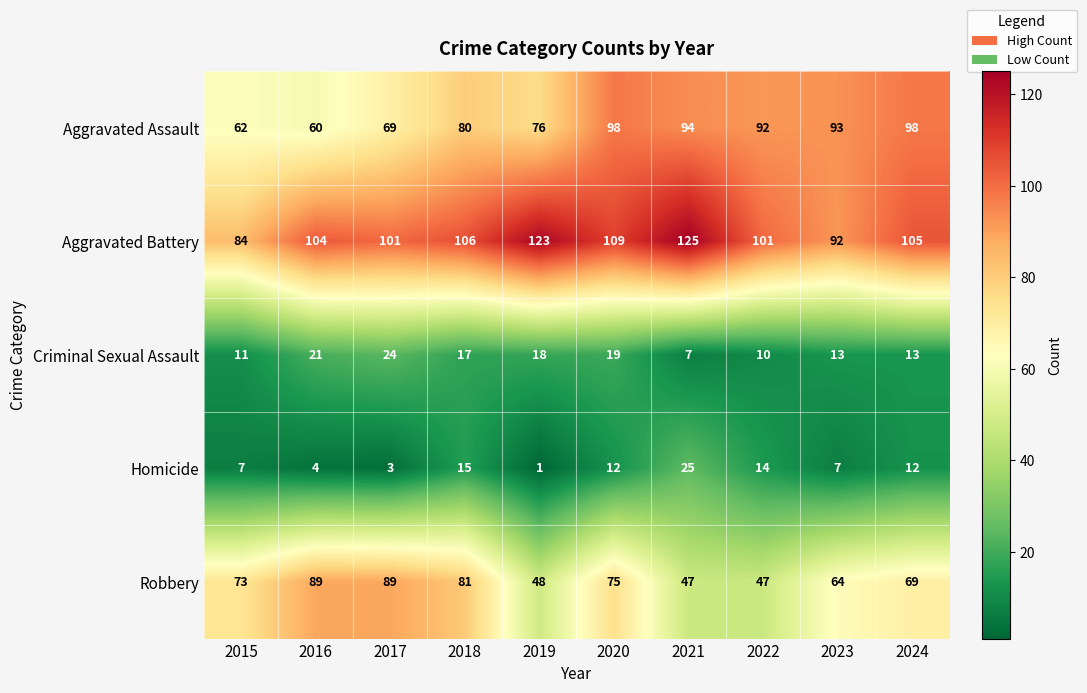

Which series changed the most between 2016 and 2020?

Aggravated Assault